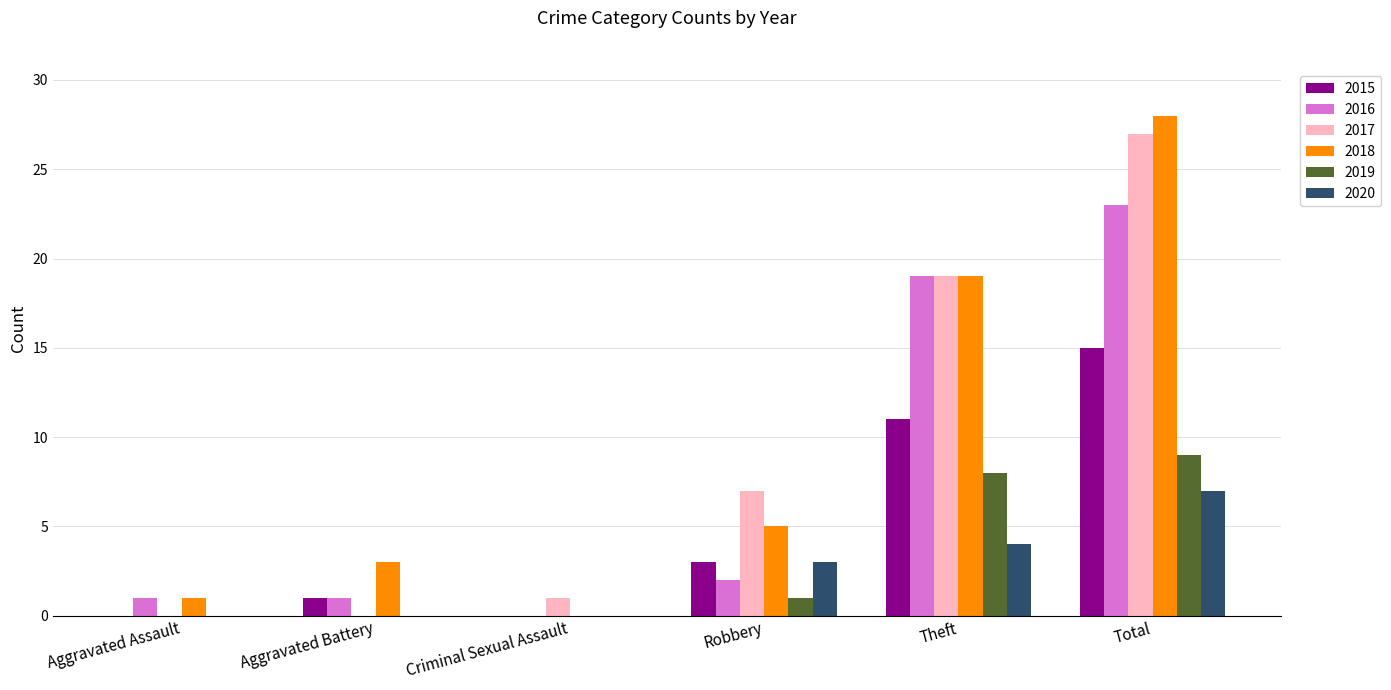

The 2020 series shows 2 at Aggravated Battery. True or false?

False